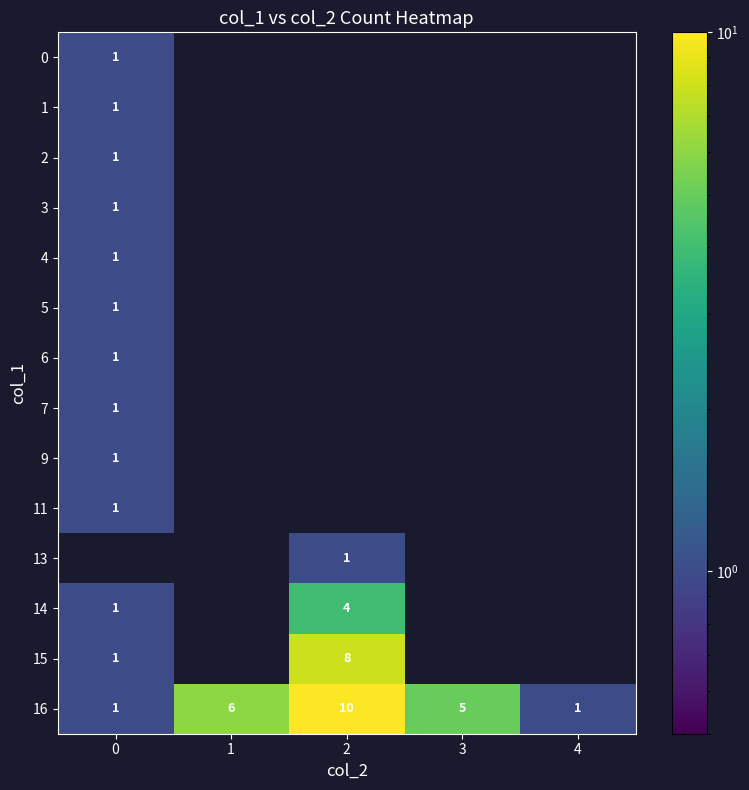

The value of 4 at 0 is 1. True or false?

True